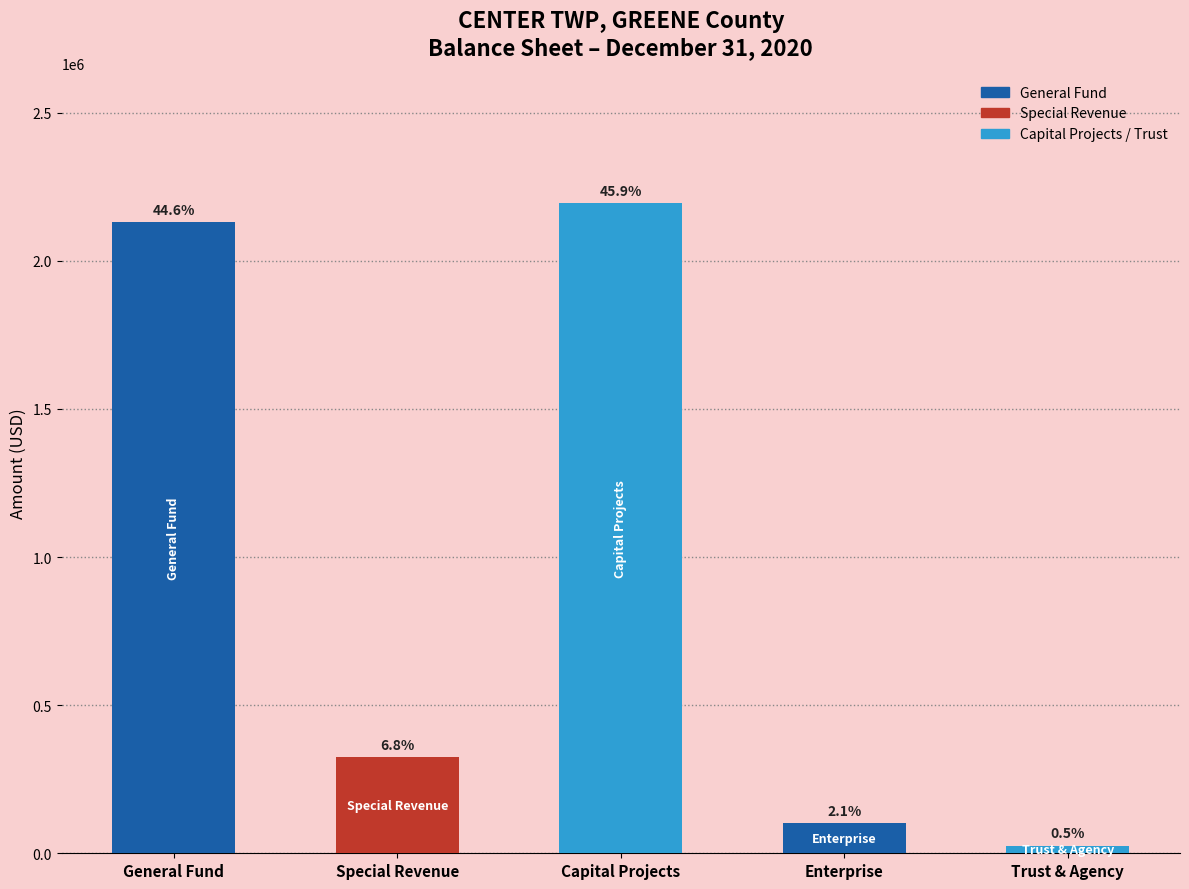

How many bars are there in total?

5